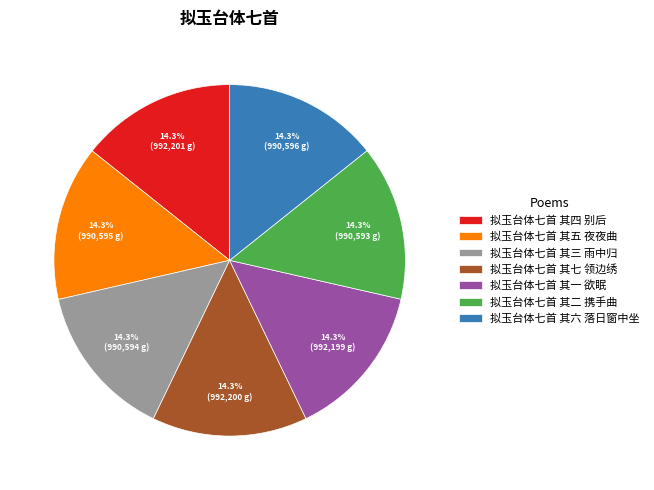

The 拟玉台体七首 其七 领边绣 slice represents 14% of the pie. True or false?

True